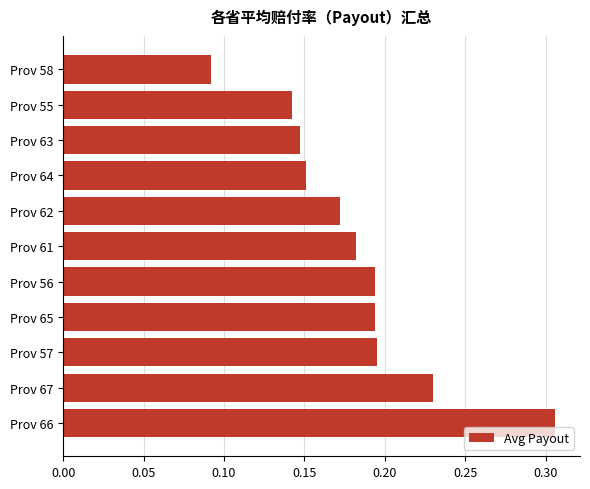

True or false: the data shows 0.3 at Prov 56.

False